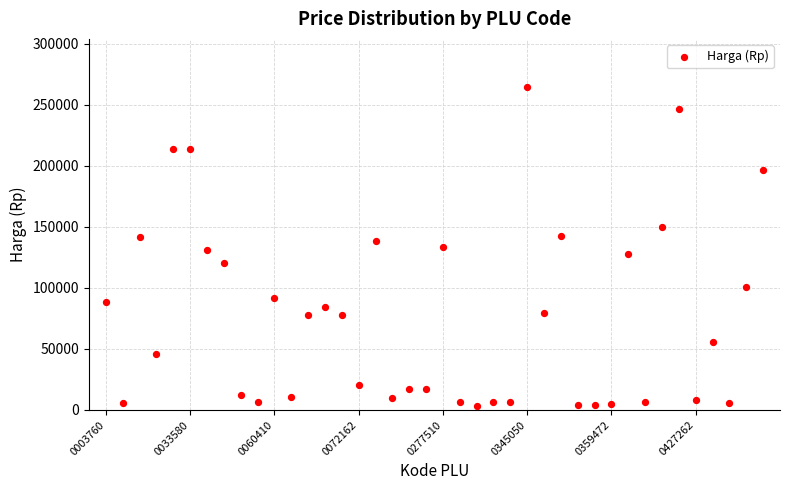

What is the range of Y values (max minus min)?

261000